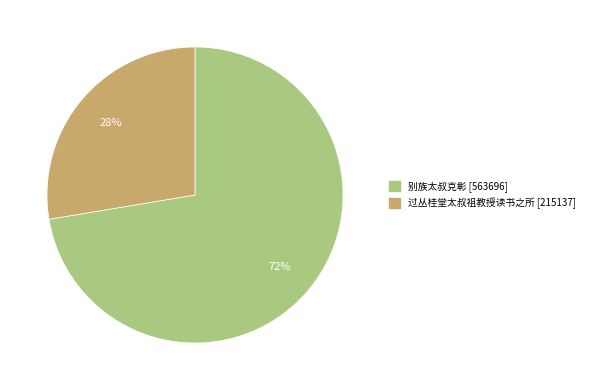

How many segments does this pie chart have?

2